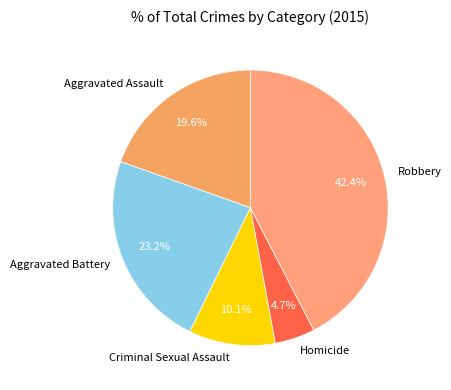

Is it true that Aggravated Battery is 14% of the pie?

False